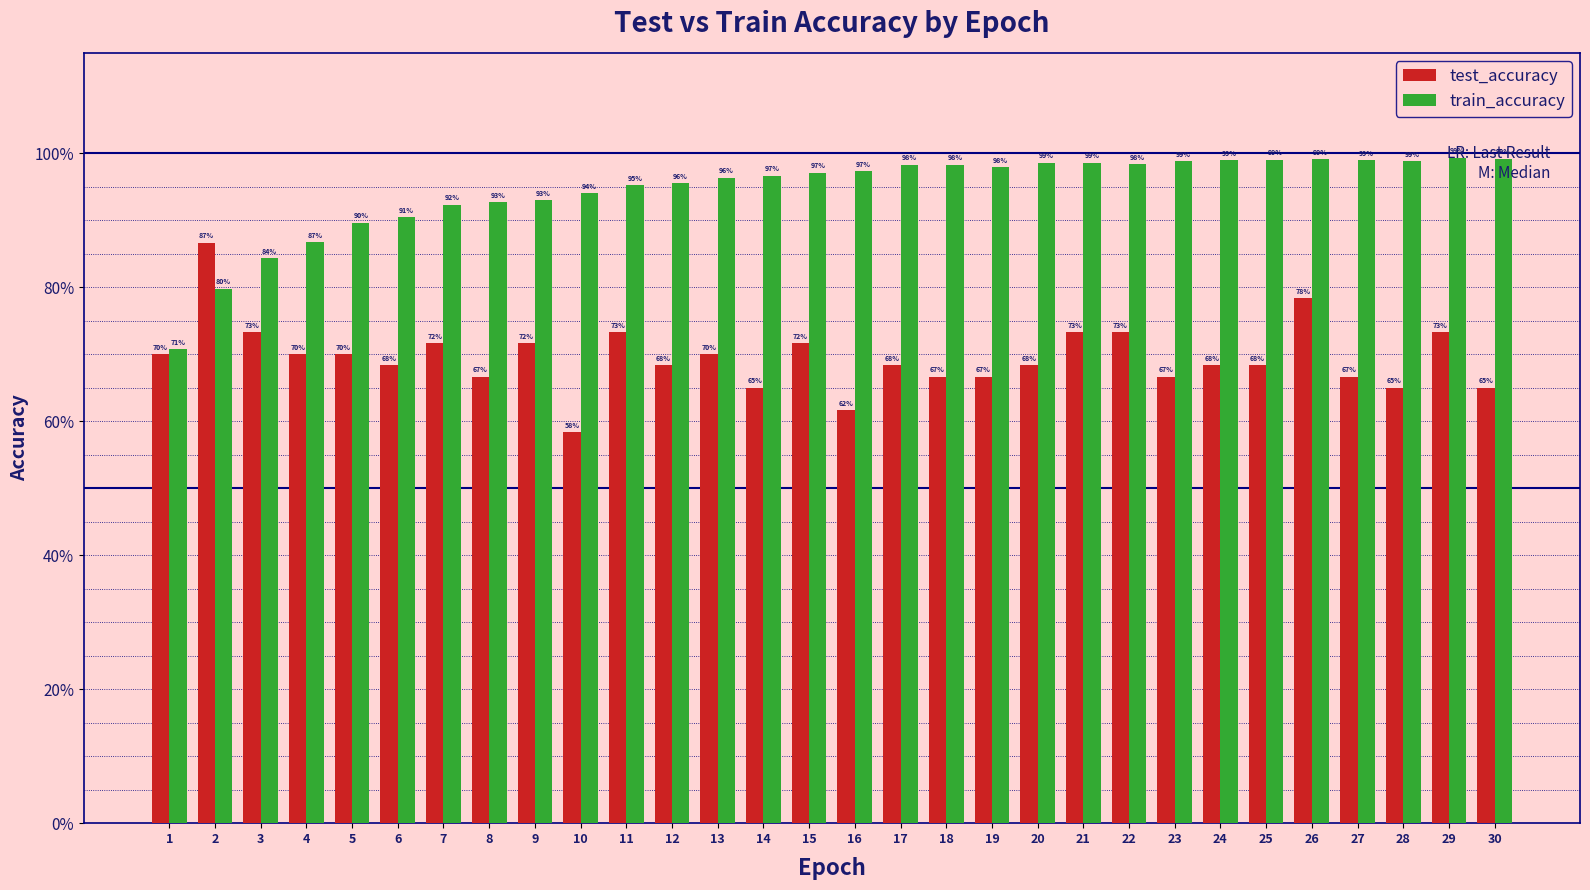

Reading left to right, extract all data points from this chart.

test_accuracy: 0.7	0.9	0.7	0.7	0.7	0.7	0.7	0.7	0.7	0.6	0.7	0.7	0.7	0.6	0.7	0.6	0.7	0.7	0.7	0.7	0.7	0.7	0.7	0.7	0.7	0.8	0.7	0.6	0.7	0.6
train_accuracy: 0.7	0.8	0.8	0.9	0.9	0.9	0.9	0.9	0.9	0.9	1.0	1.0	1.0	1.0	1.0	1.0	1.0	1.0	1.0	1.0	1.0	1.0	1.0	1.0	1.0	1.0	1.0	1.0	1.0	1.0